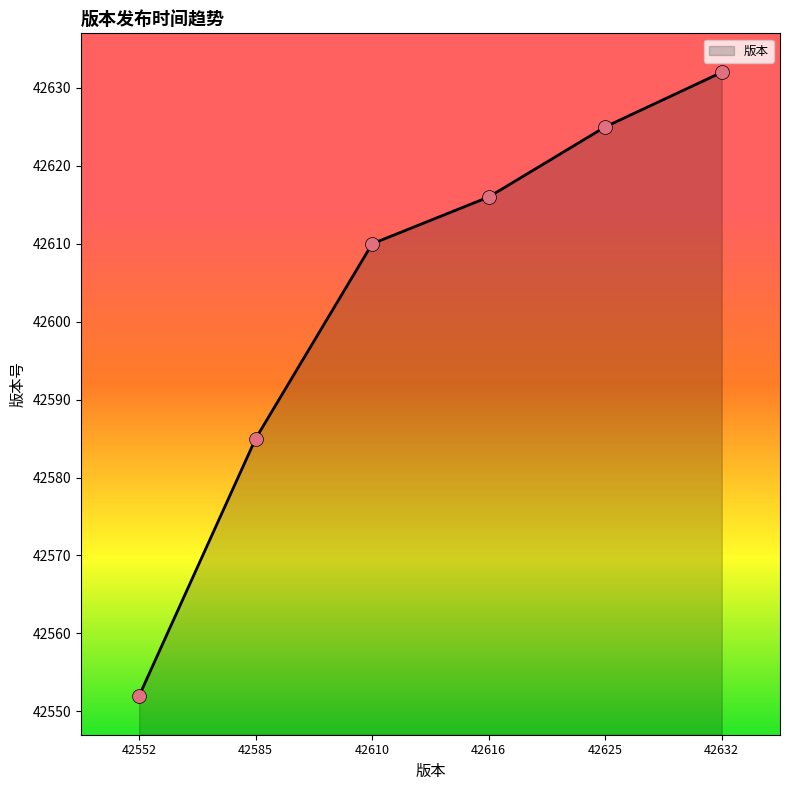

What is the change in value from 42616 to 42625?

+9